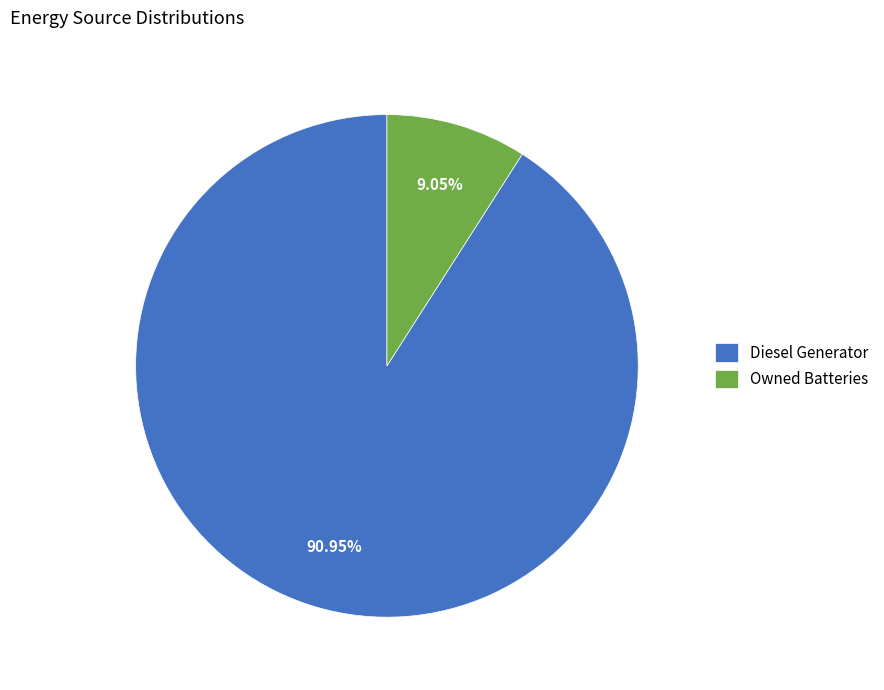

To the nearest percent, what is the difference between the largest and smallest slice percentages?

82%